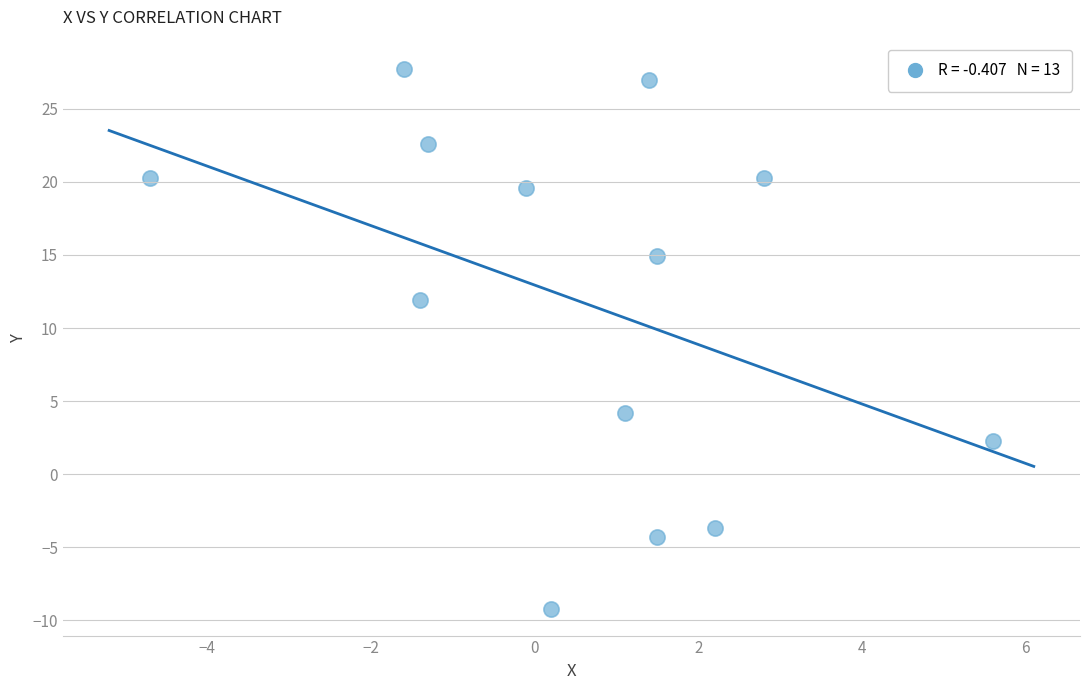

What Y value in the scatter plot is closest to 9?

11.9